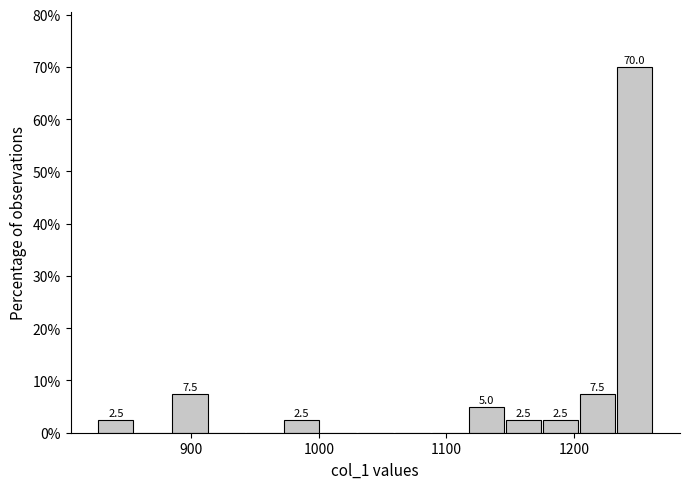

Around what value on the x-axis is the tallest bar? Give the approximate position of its centre, as read against the axis.

1250